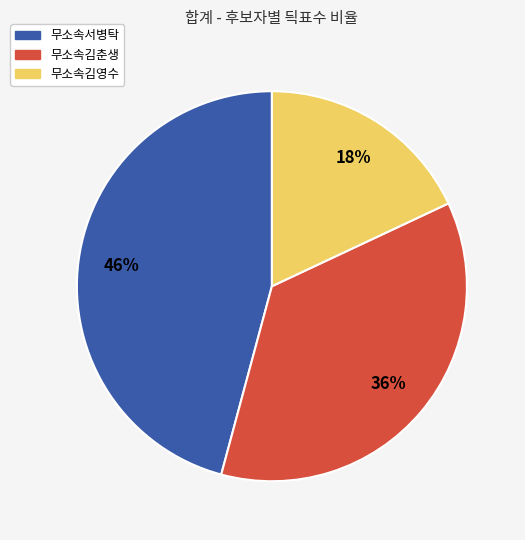

Is it true that 무소속김영수 is 18% of the pie?

True